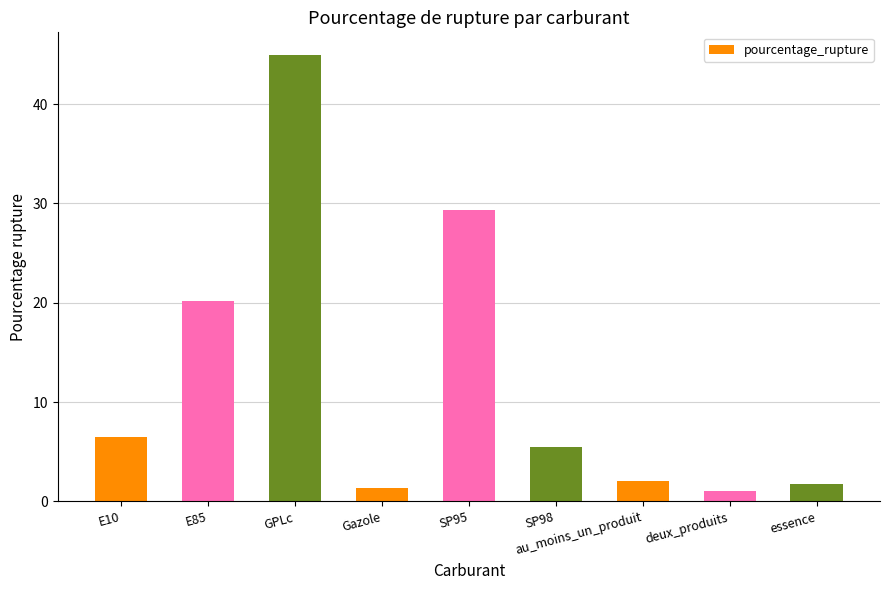

What is the difference between the values at GPLc and E85?

24.8